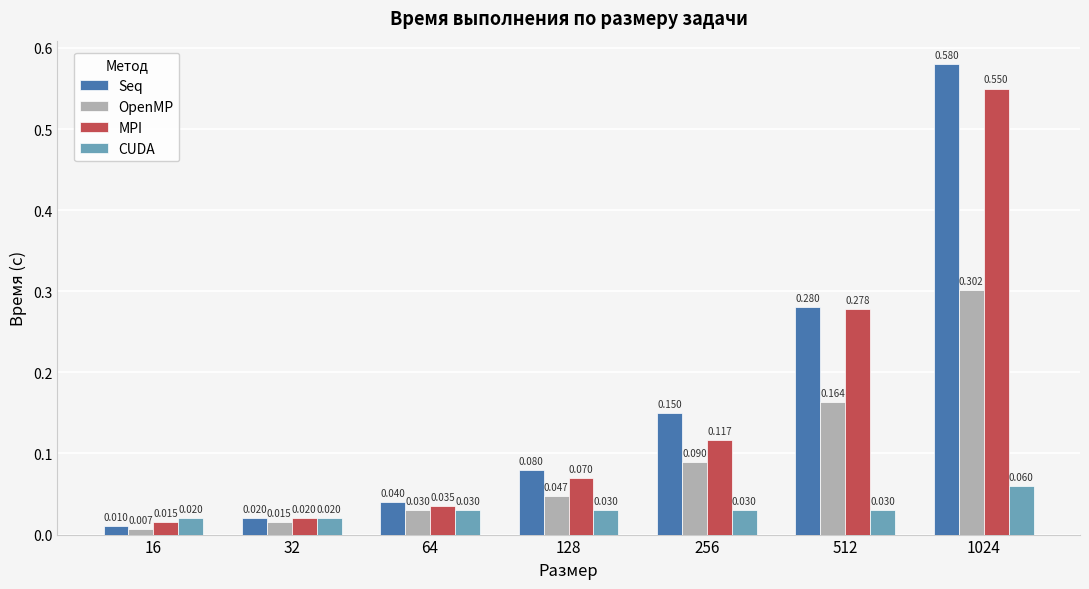

Which series has the widest spread of values?

Seq